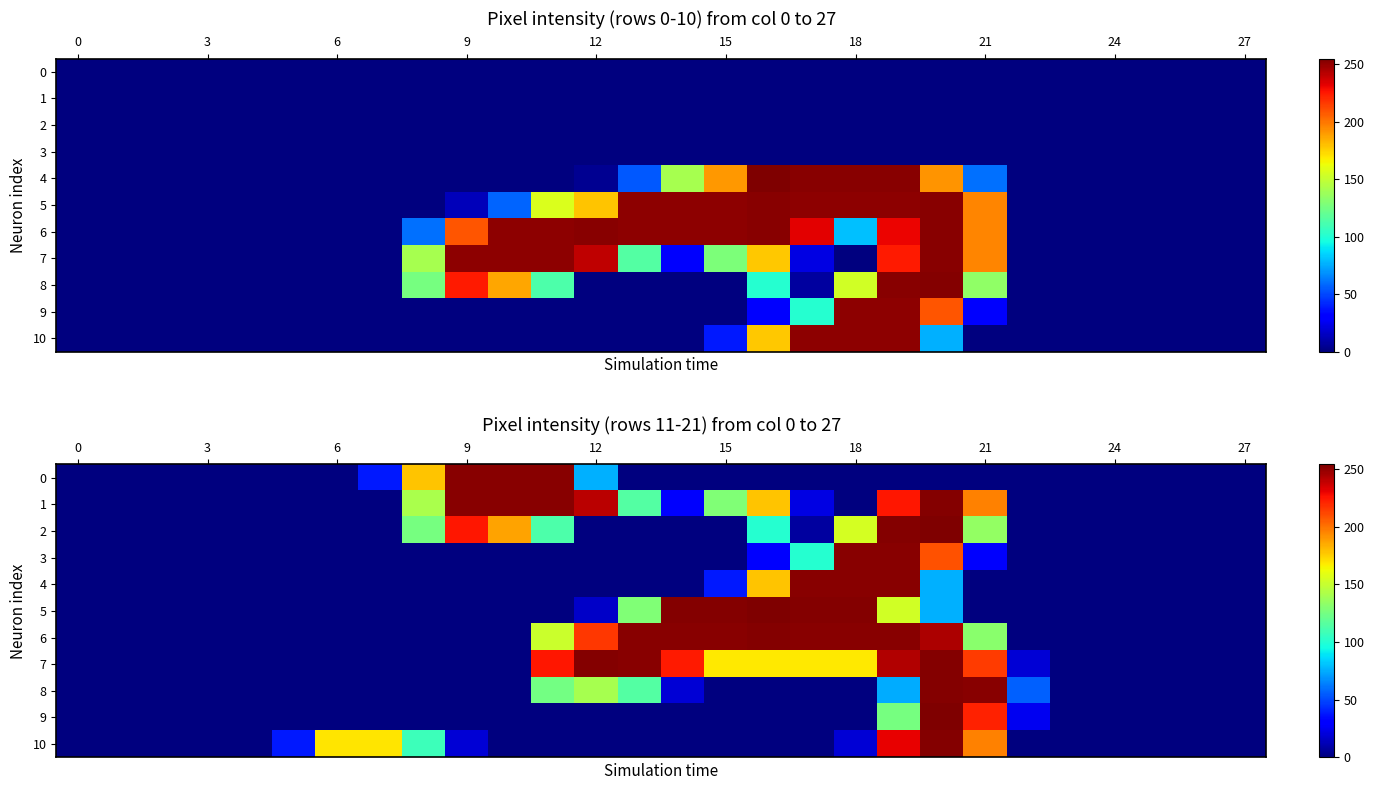

What is the sum of all 1 values?

2283